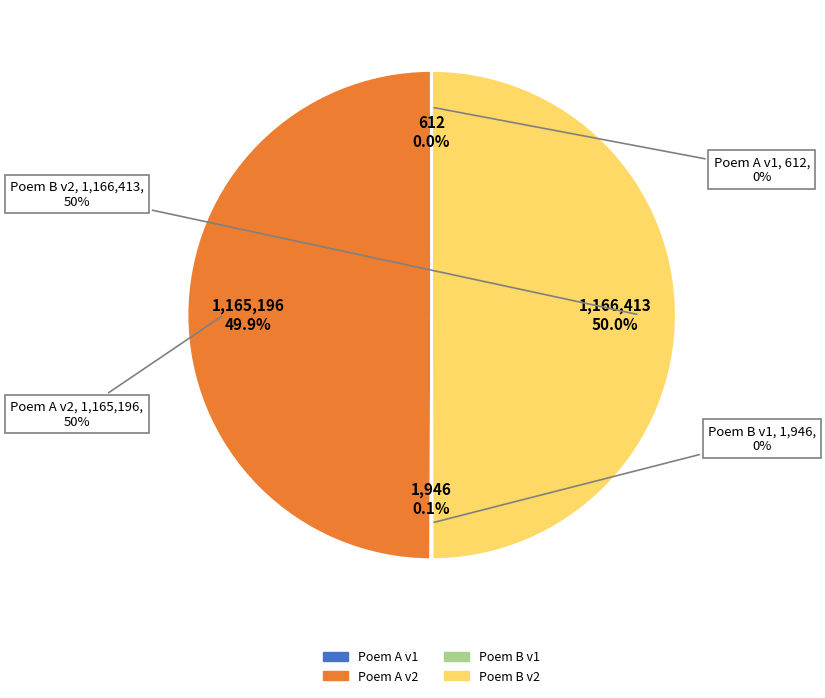

To the nearest percent, what portion does 奉和圣制赐诸州刺史以题座右 (1165196) represent?

50%